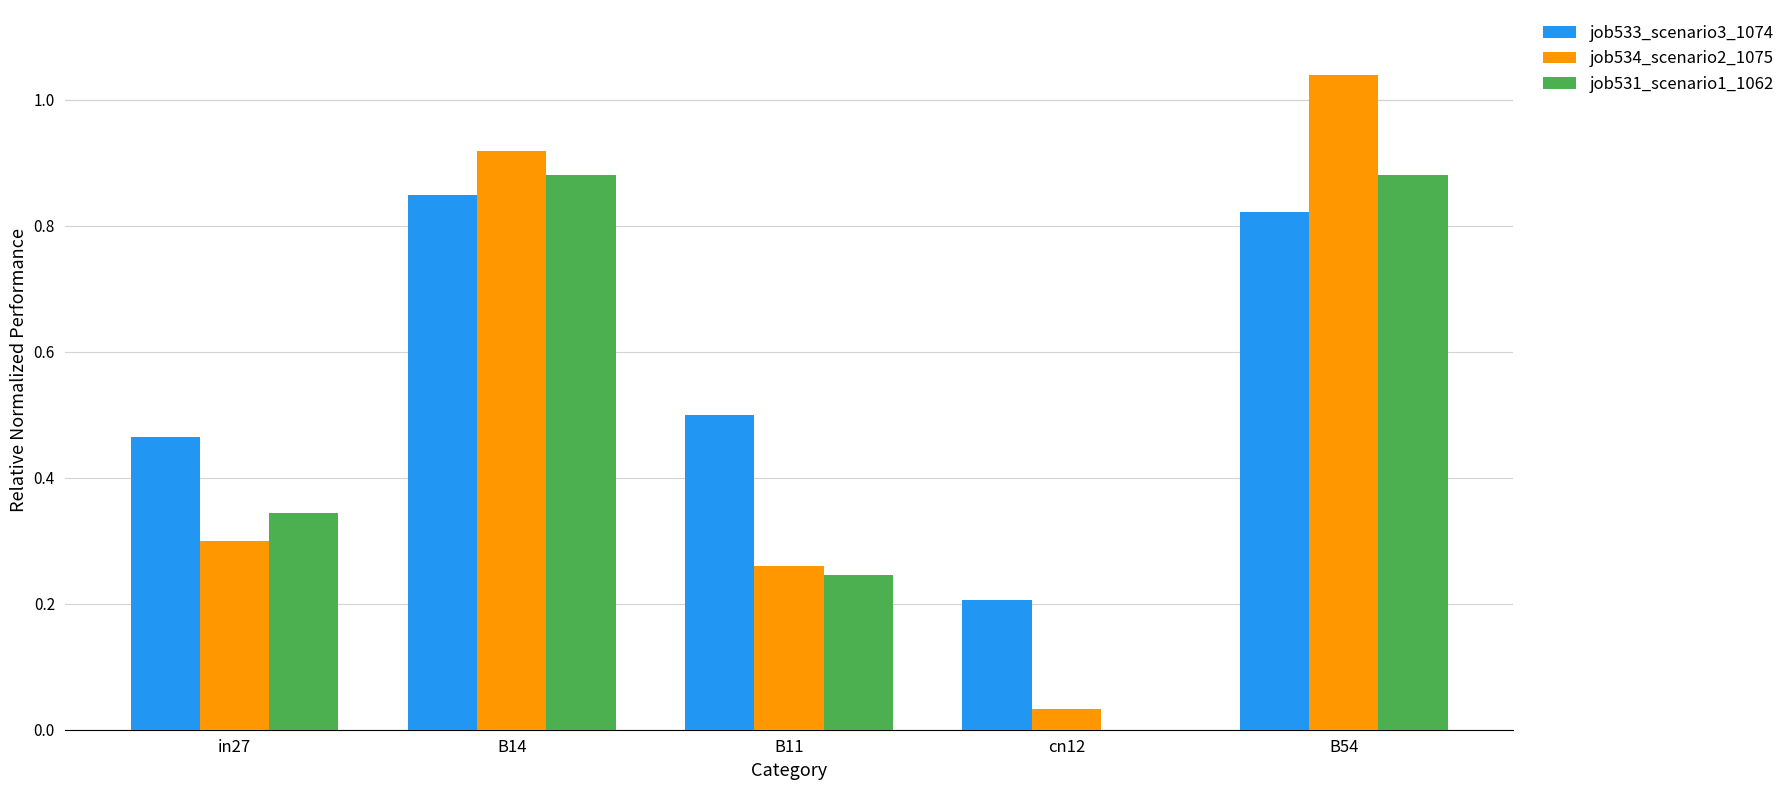

Which series has the largest total across all categories?

job533_scenario3_1074